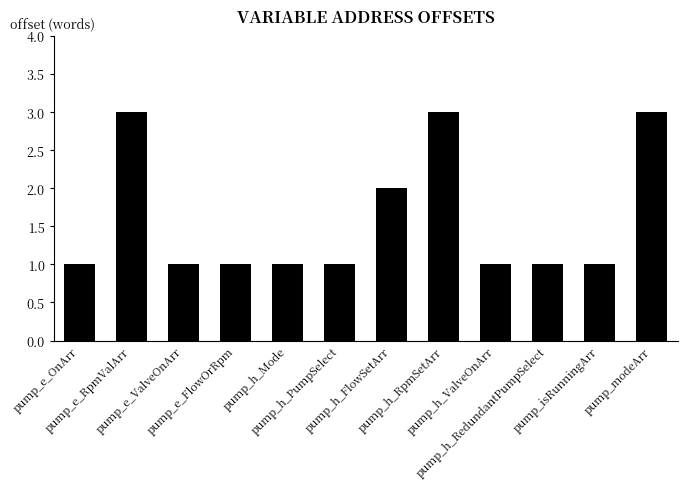

Where is the data nearest to the value 2?

pump_h_FlowSetArr